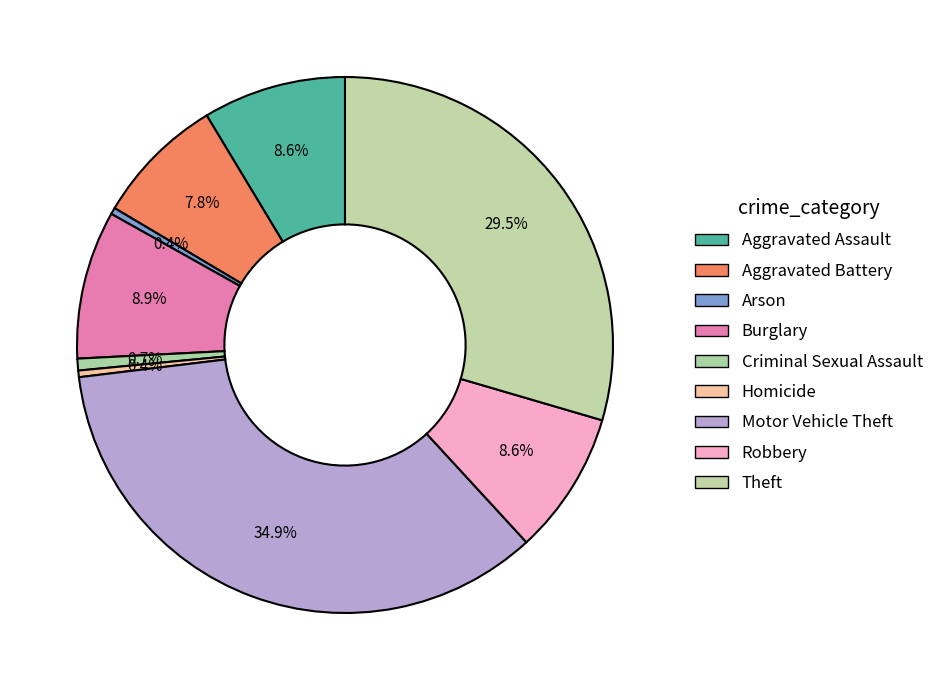

How many segments does this pie chart have?

9